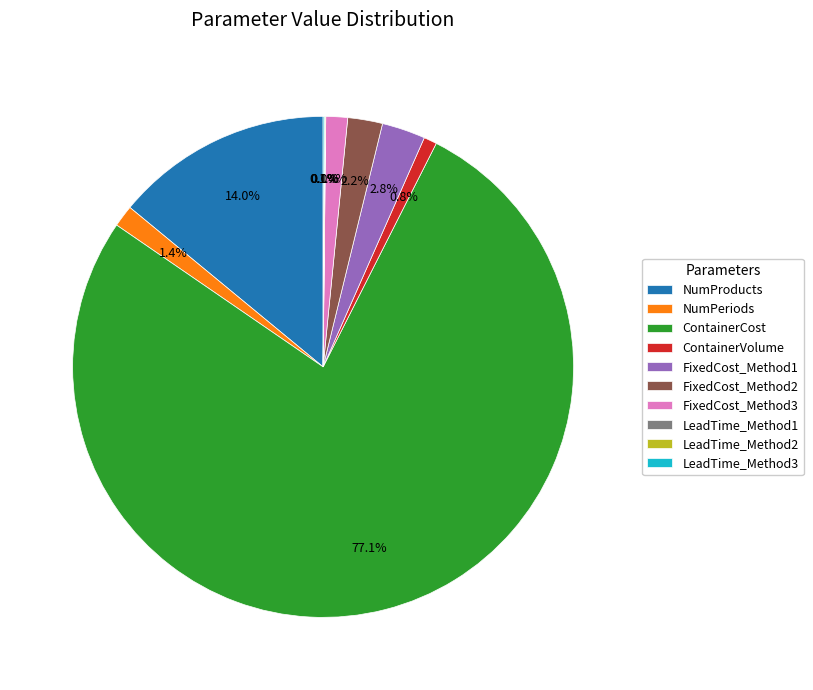

To the nearest percent, what is the combined percentage of FixedCost_Method3 and FixedCost_Method2?

4%